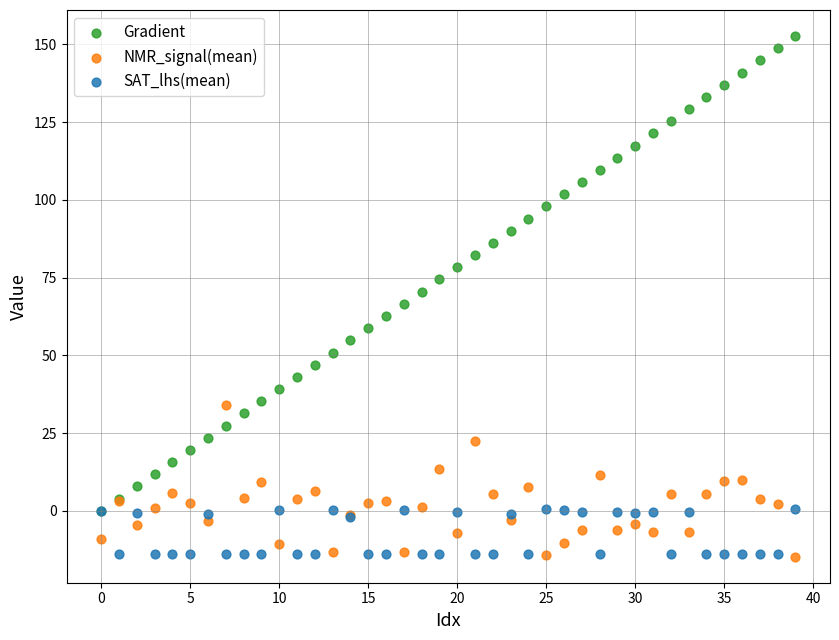

What are all the series names shown in the legend?

Gradient, NMR_signal(mean), SAT_lhs(mean)